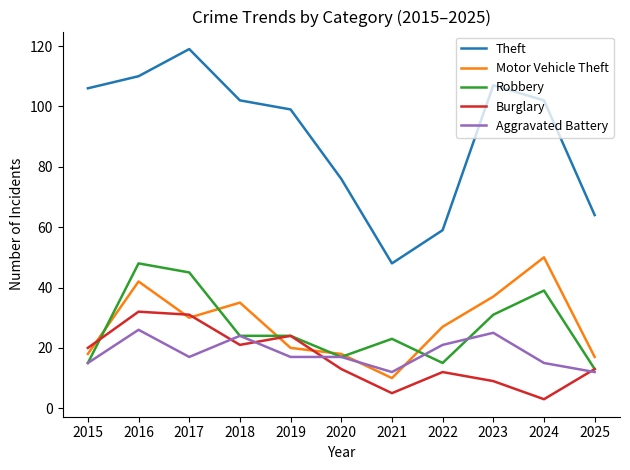

What is the approximate value of Theft at 2020?

76